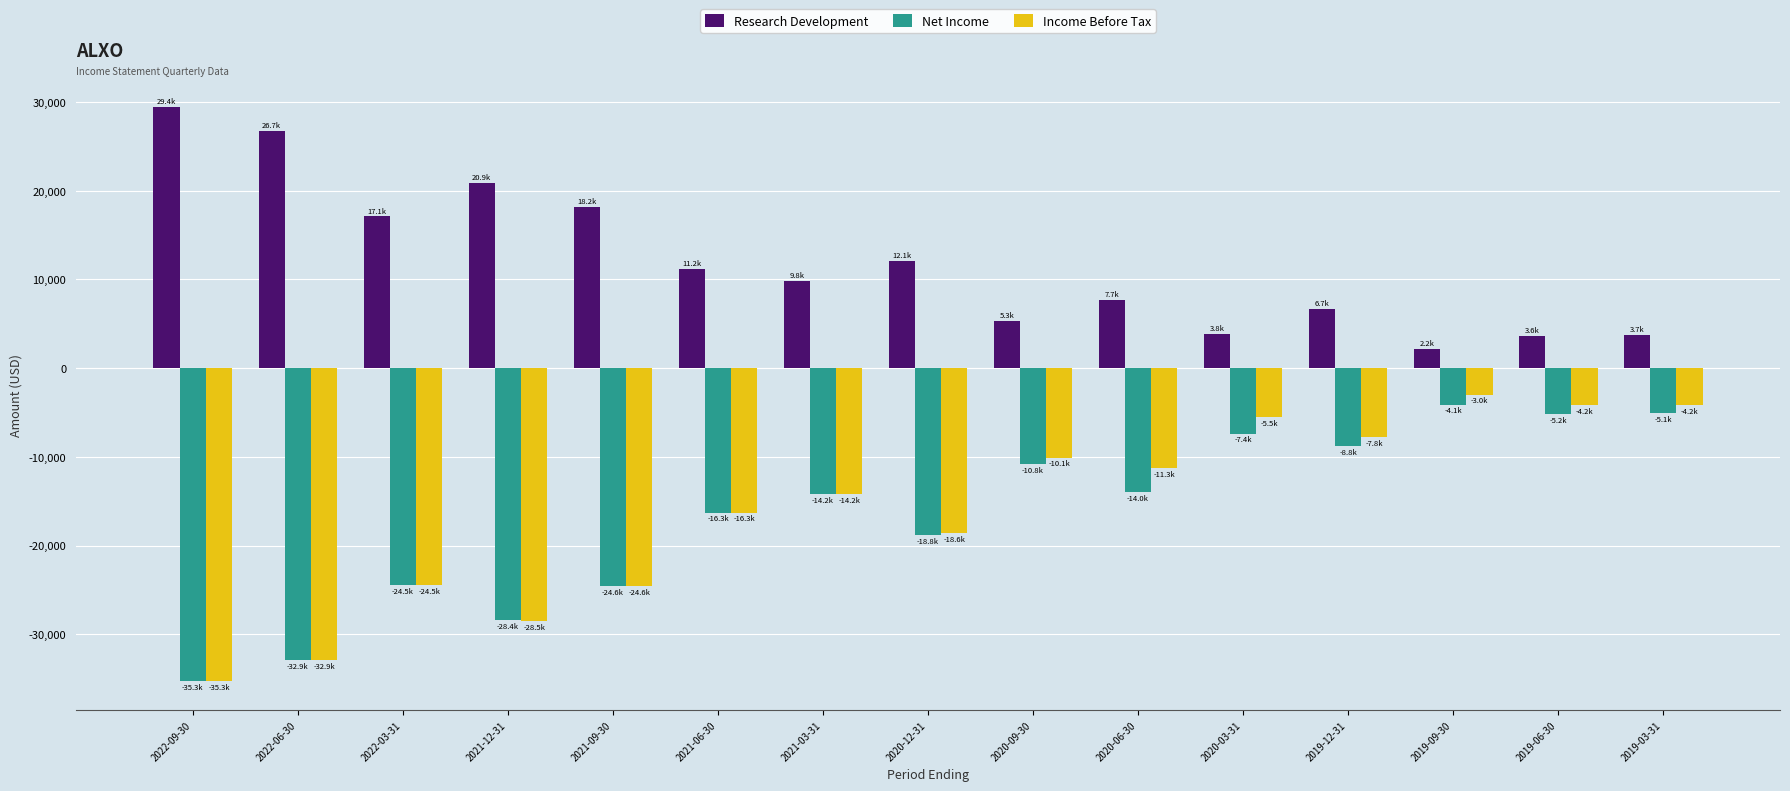

The value of Income Before Tax at 2020-12-31 is -18600. True or false?

True